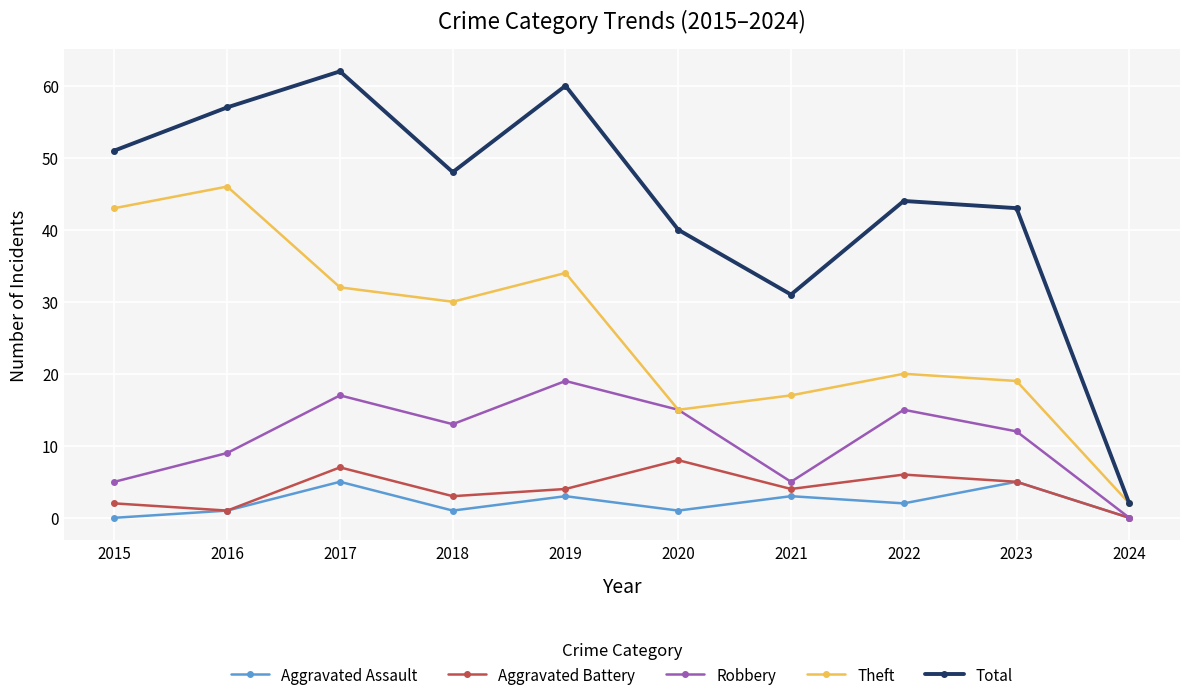

True or false: Total and Robbery cross at least once.

False